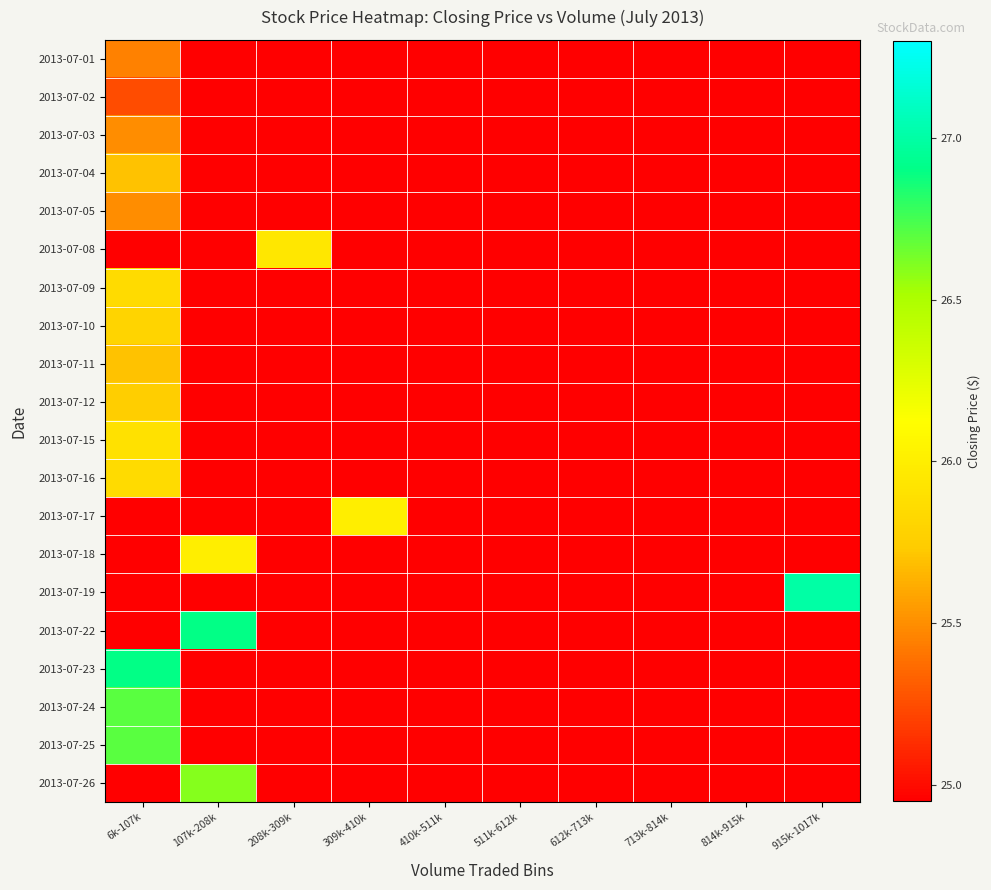

What is the difference between the highest and lowest values at 107k-208k?

26.9